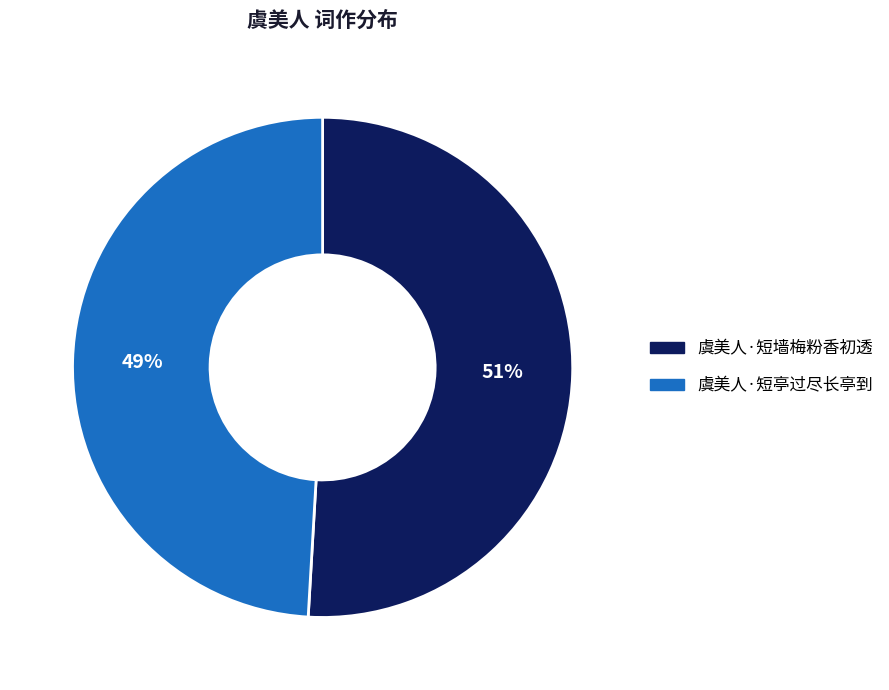

Which category has the smallest portion of the pie?

虞美人·短亭过尽长亭到